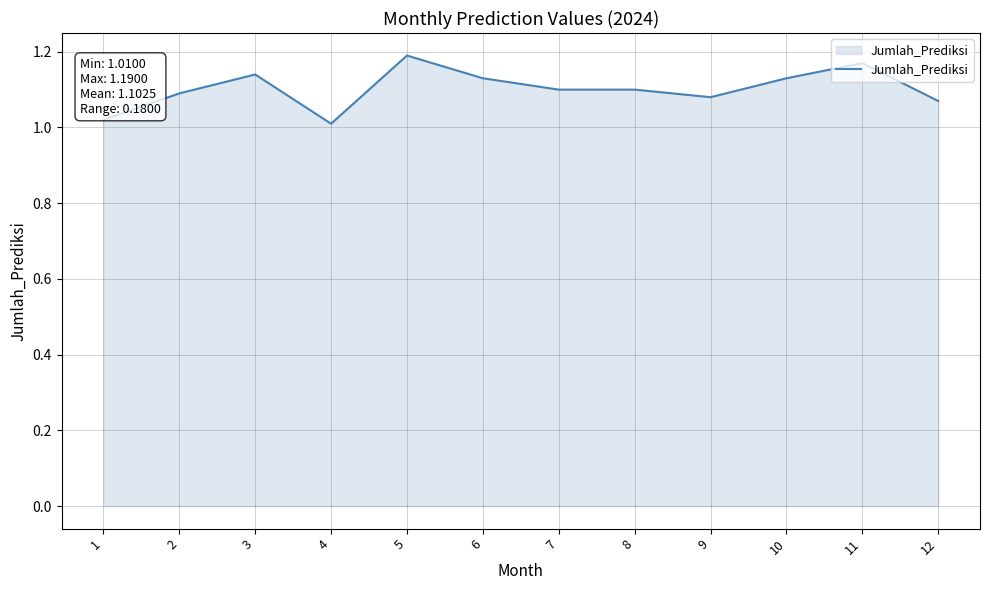

The value at 10 is 0.5. True or false?

False